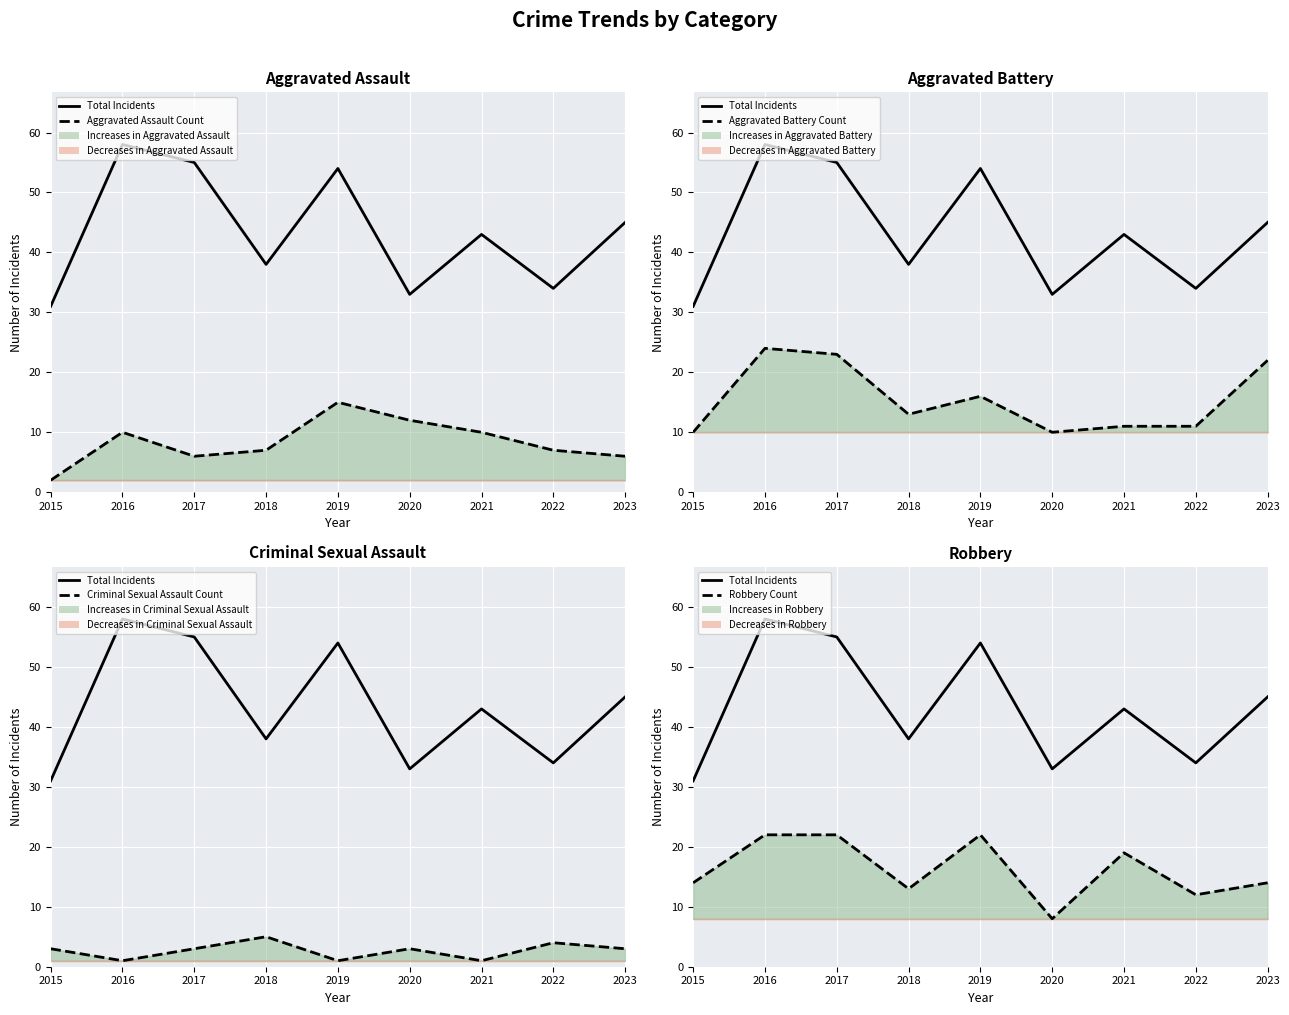

Reading left to right, extract all data points from this chart.

Total Incidents: 2015=31	2016=58	2017=55	2018=38	2019=54	2020=33	2021=43	2022=34	2023=45
Aggravated Assault Count: 2015=2	2016=10	2017=6	2018=7	2019=15	2020=12	2021=10	2022=7	2023=6
Aggravated Battery Count: 2015=10	2016=24	2017=23	2018=13	2019=16	2020=10	2021=11	2022=11	2023=22
Criminal Sexual Assault Count: 2015=3	2016=1	2017=3	2018=5	2019=1	2020=3	2021=1	2022=4	2023=3
Robbery Count: 2015=14	2016=22	2017=22	2018=13	2019=22	2020=8	2021=19	2022=12	2023=14